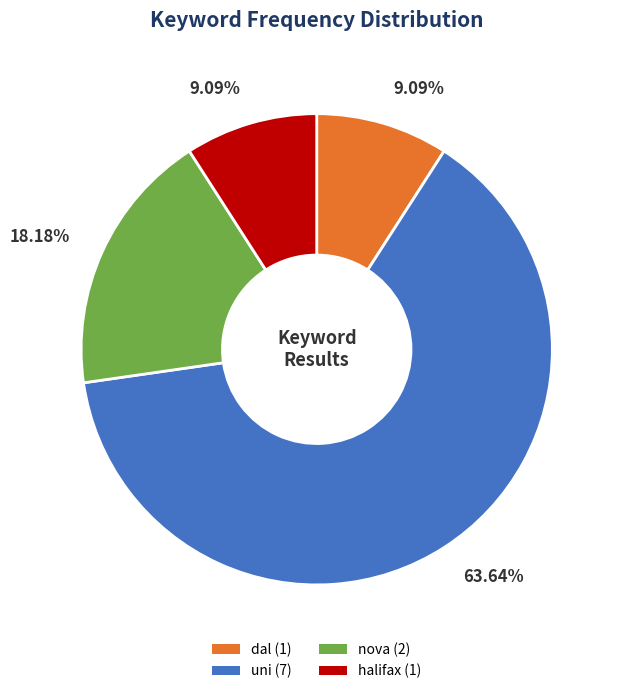

To the nearest percent, what percentage of the pie is nova?

18%